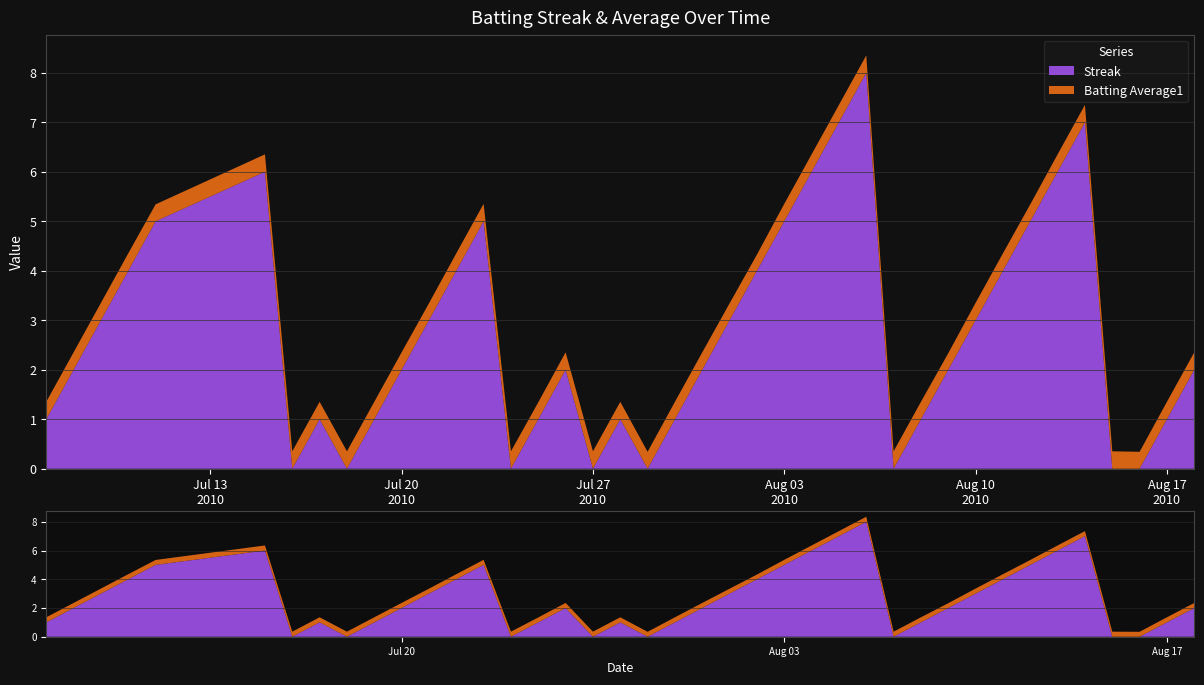

Reading left to right, list all the values displayed in this chart.

Streak: 1.0	2.0	3.0	4.0	5.0	6.0	0.0	1.0	0.0	1.0	2.0	3.0	4.0	5.0	0.0	1.0	2.0	0.0	1.0	0.0	1.0	2.0	3.0	4.0	5.0	6.0	7.0	8.0	0.0	1.0	2.0	3.0	4.0	5.0	6.0	7.0	0.0	0.0	1.0	2.0
Batting Average1: 0.4	0.4	0.4	0.4	0.3	0.4	0.4	0.4	0.4	0.4	0.4	0.3	0.4	0.4	0.4	0.3	0.4	0.4	0.4	0.3	0.4	0.4	0.3	0.3	0.4	0.4	0.4	0.4	0.4	0.4	0.3	0.4	0.4	0.3	0.4	0.4	0.4	0.3	0.4	0.4